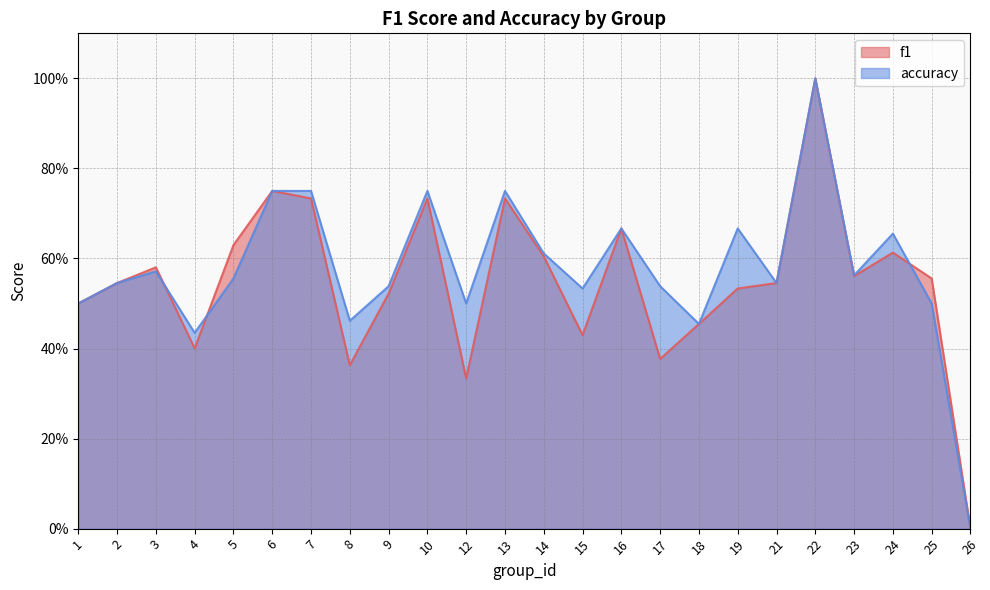

At which category is the sum across all series the highest?

22